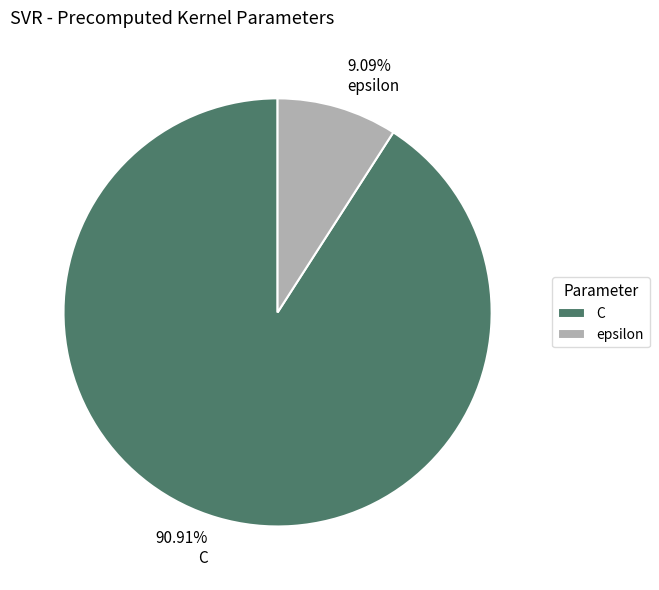

How many segments does this pie chart have?

2